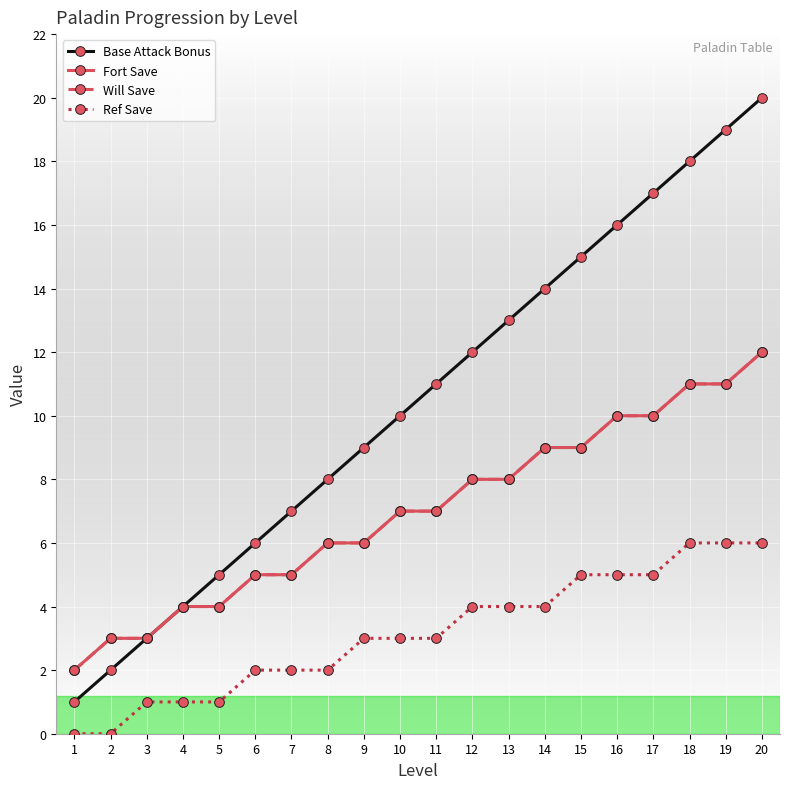

Reading left to right, extract all data points from this chart.

Base Attack Bonus: 1	2	3	4	5	6	7	8	9	10	11	12	13	14	15	16	17	18	19	20
Fort Save: 2	3	3	4	4	5	5	6	6	7	7	8	8	9	9	10	10	11	11	12
Will Save: 2	3	3	4	4	5	5	6	6	7	7	8	8	9	9	10	10	11	11	12
Ref Save: 0	0	1	1	1	2	2	2	3	3	3	4	4	4	5	5	5	6	6	6